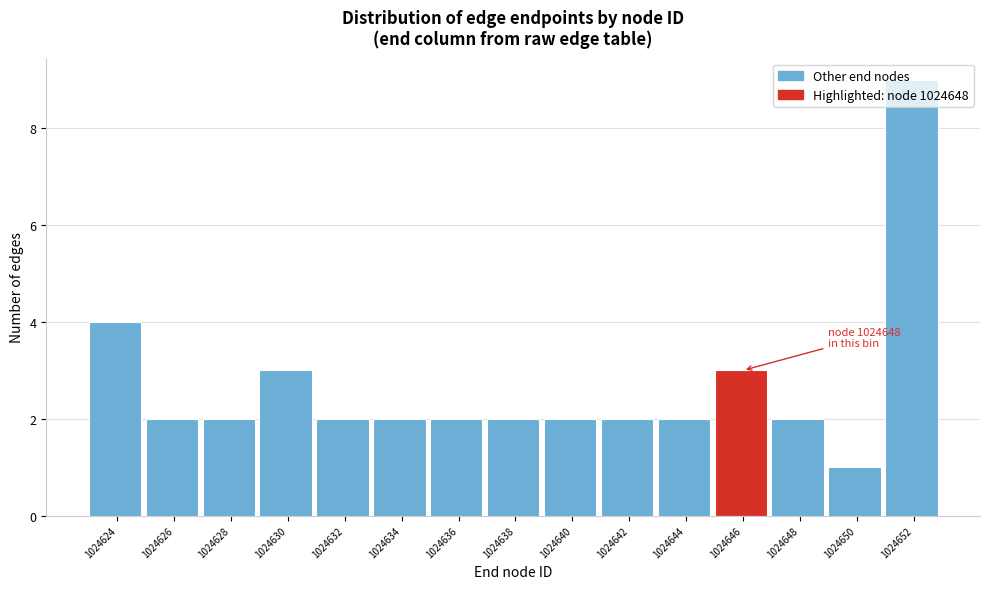

At which category does the chart reach its minimum across all series?

1024650